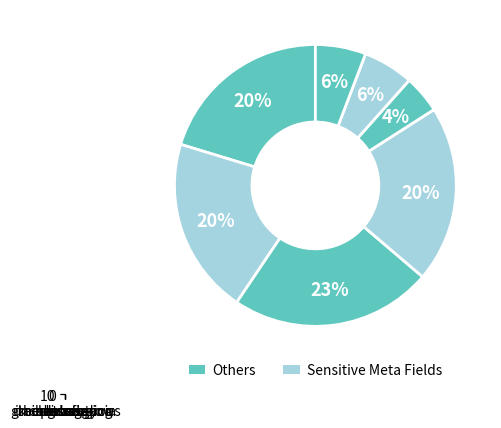

Which slice is the smallest?

heartbeat